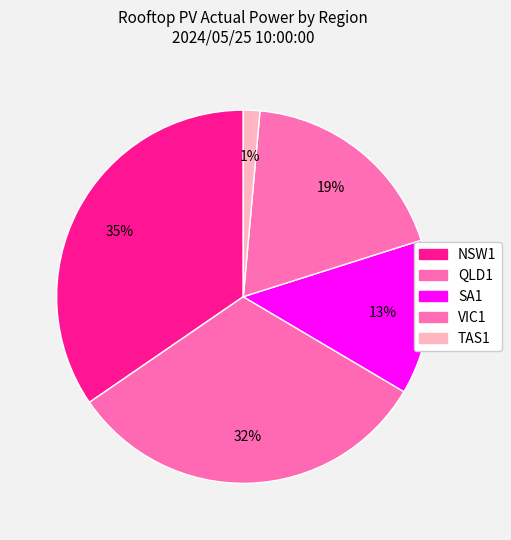

Is there a majority slice in this chart?

No